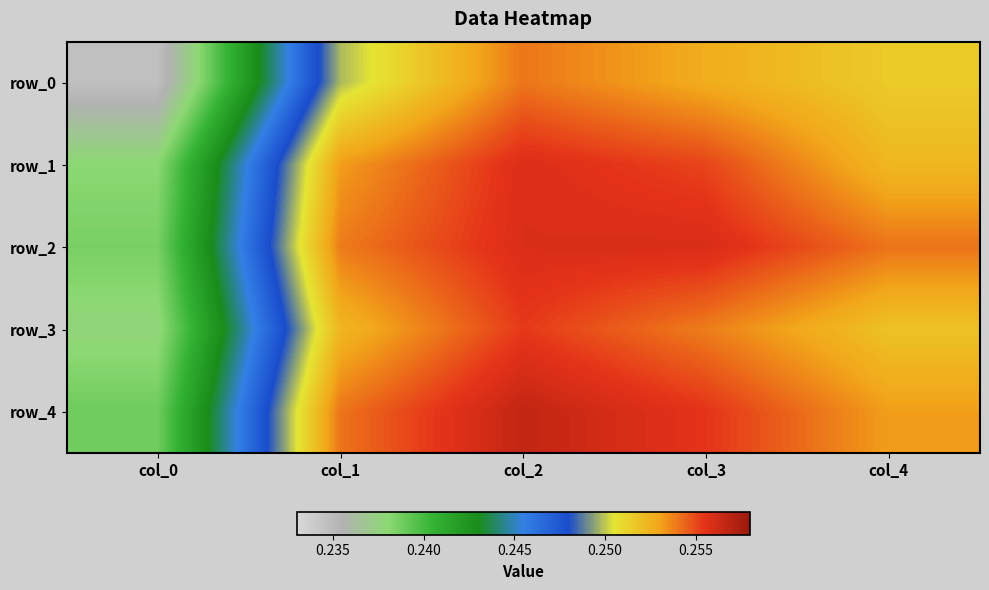

True or false: row_4 has a value of 0.4 at col_4.

False